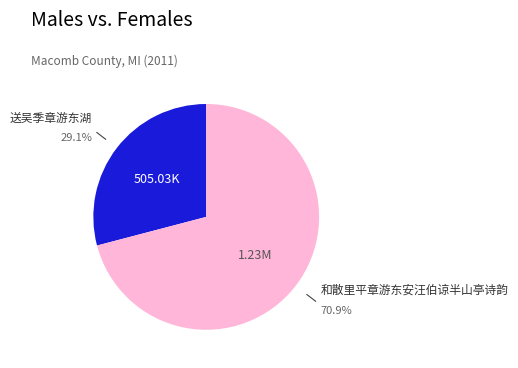

Is there a majority slice in this chart?

Yes